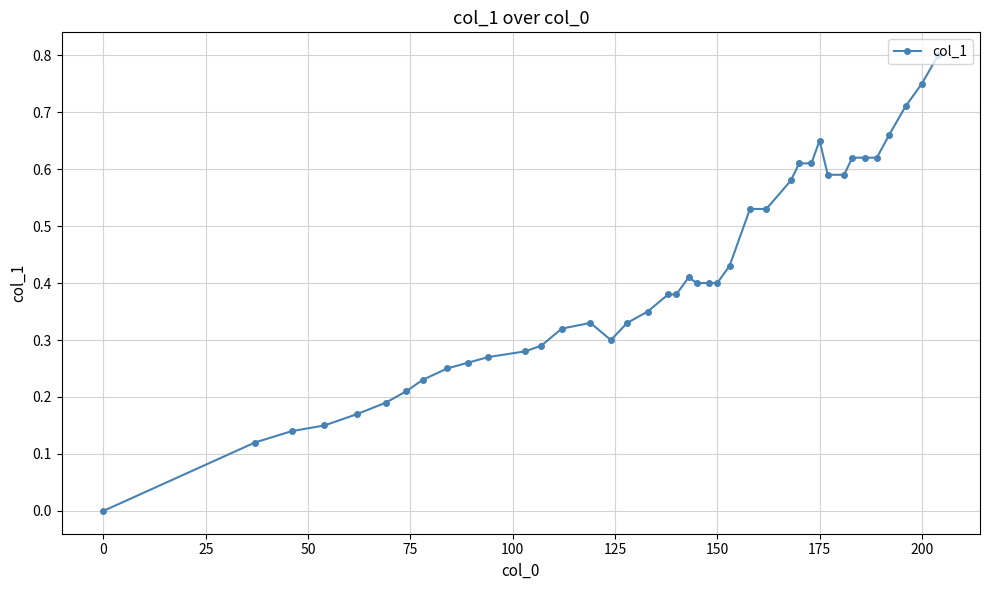

Is this an area chart (filled region under the line)?

No